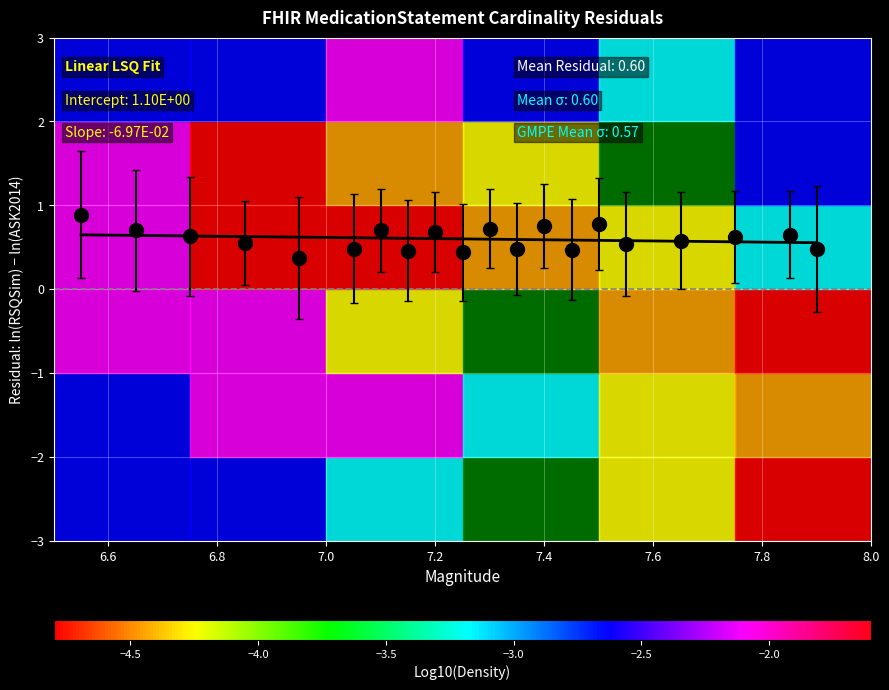

What is the smallest value displayed?

0.4